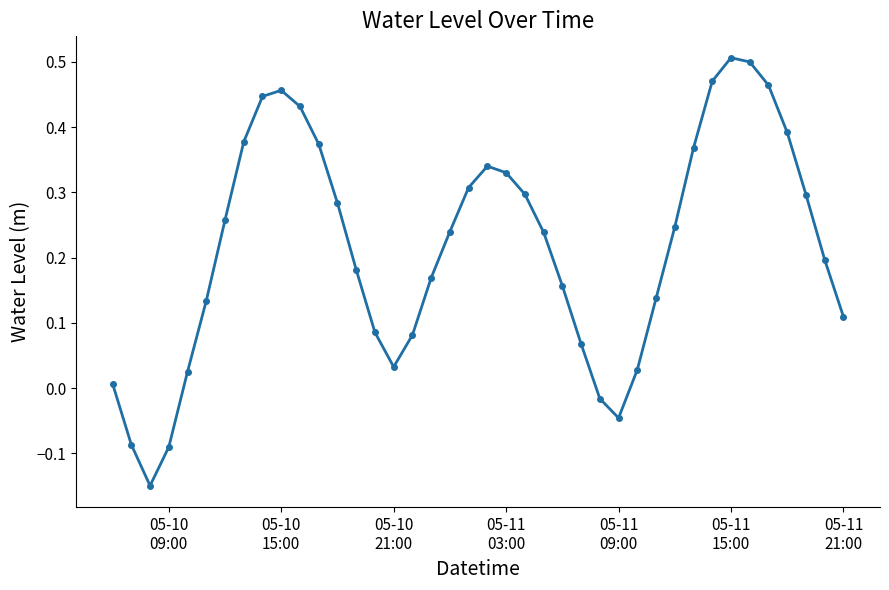

What is the sum of all values?

8.7